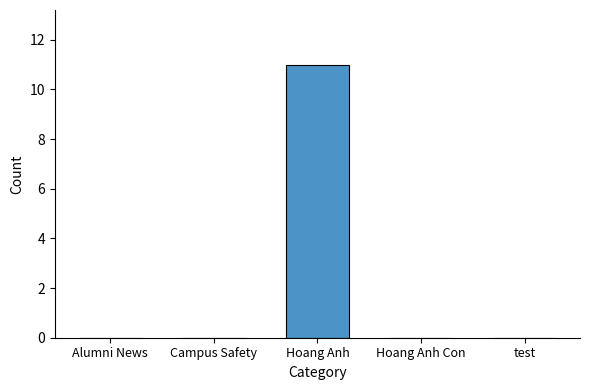

What is the greatest value displayed?

11